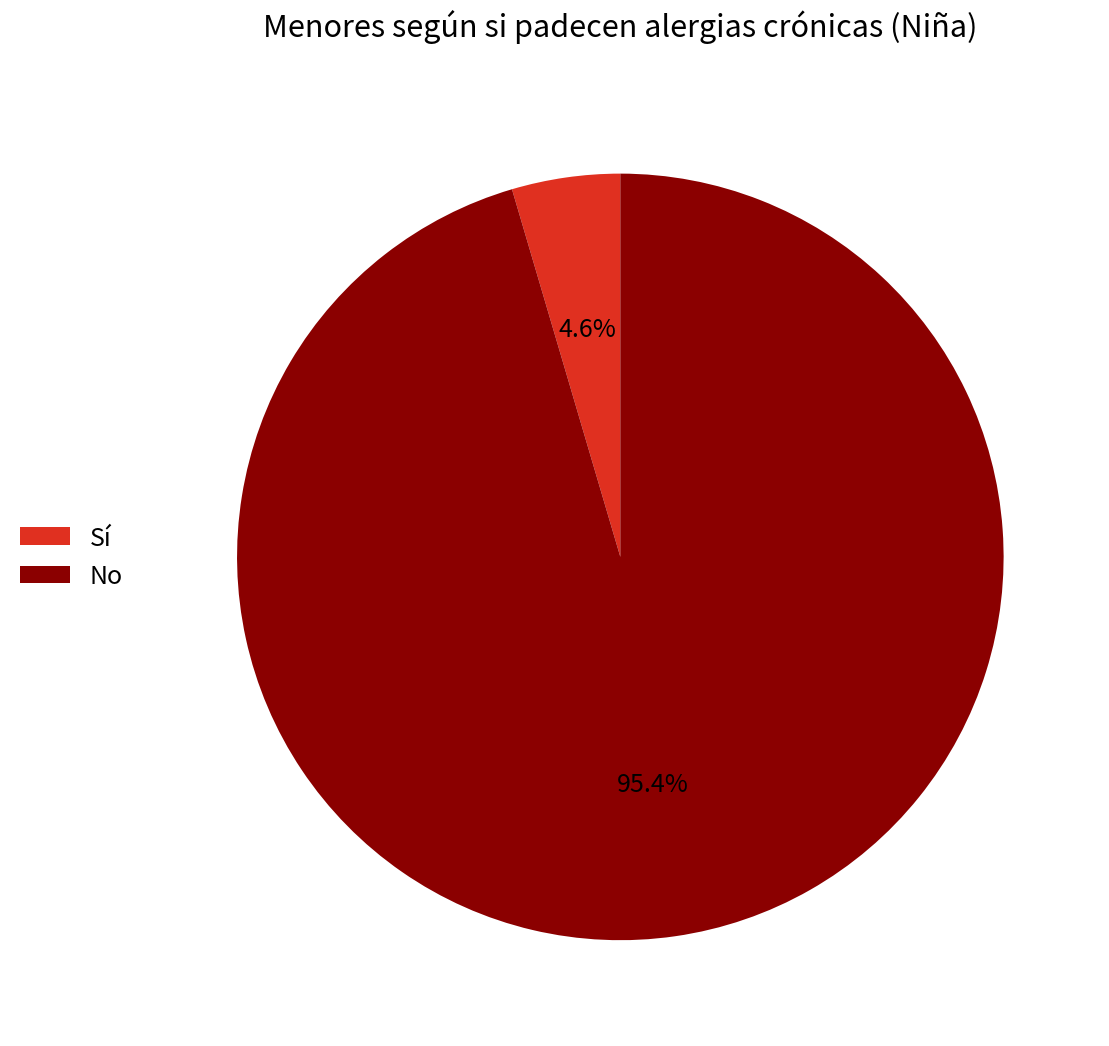

True or false: No accounts for 82% of the total.

False